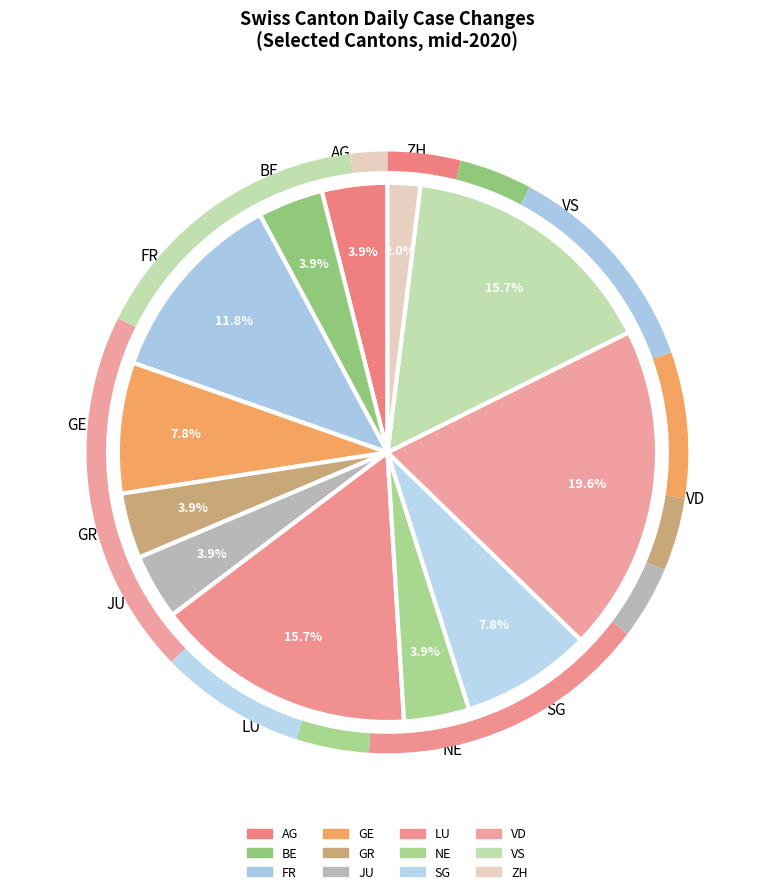

Combined, what portion of the pie is JU and GR?

7.8%